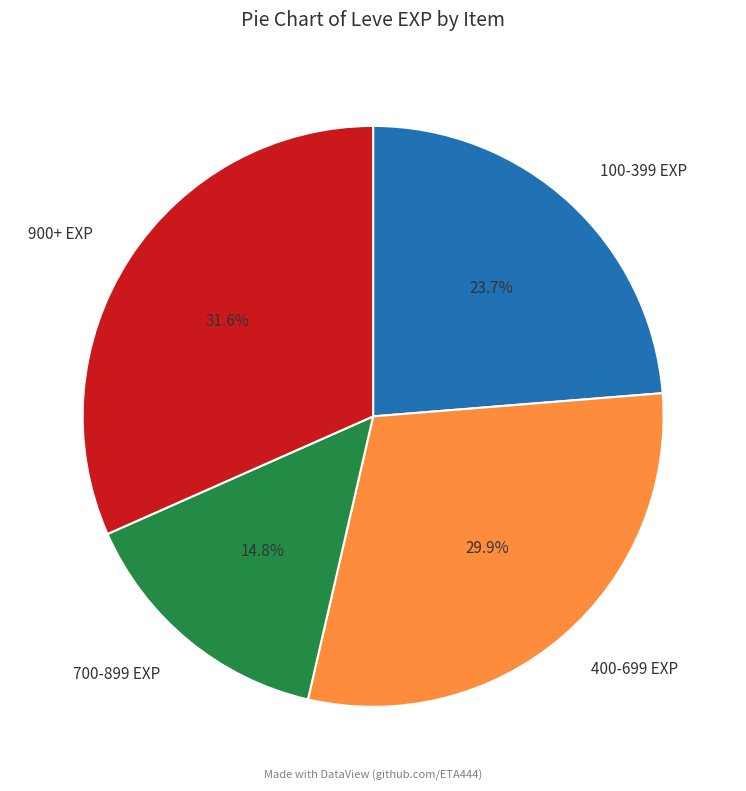

Between 400-699 EXP and 100-399 EXP, which is larger?

400-699 EXP